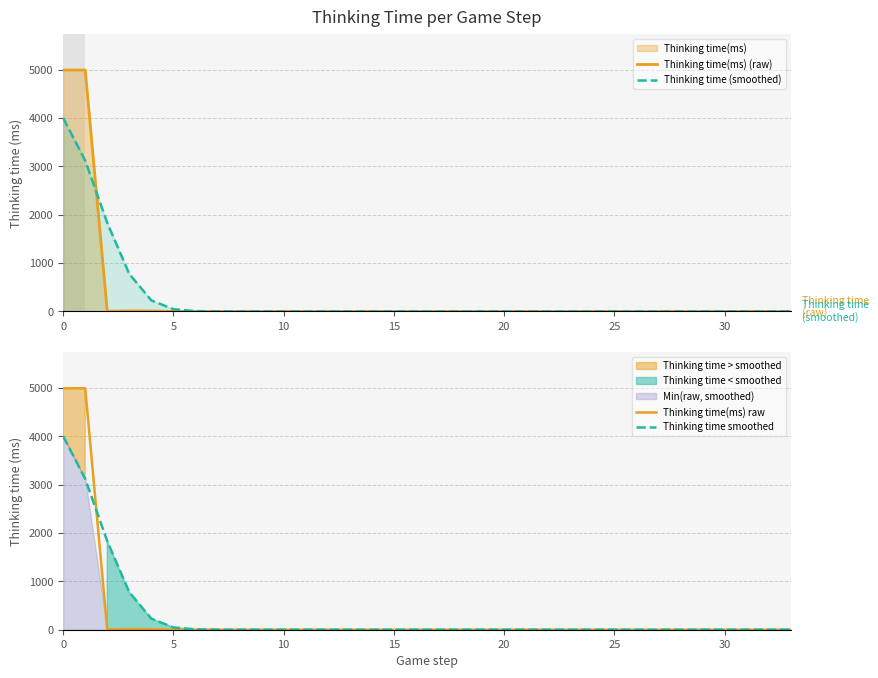

What is the maximum value for Thinking time (smoothed)?

3999.8